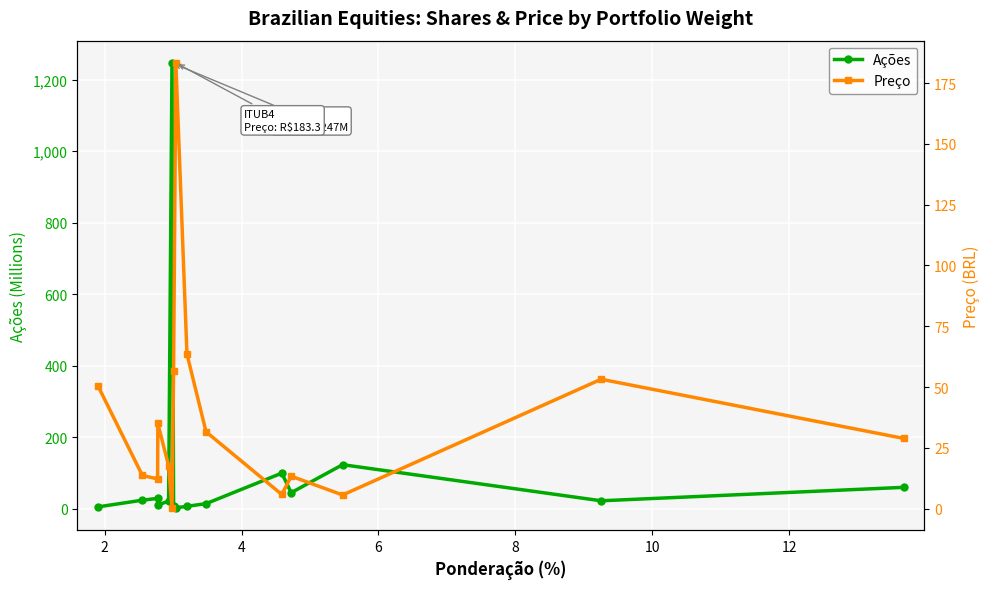

Which series ends up on top after the final intersection of Preço and Ações?

Preço